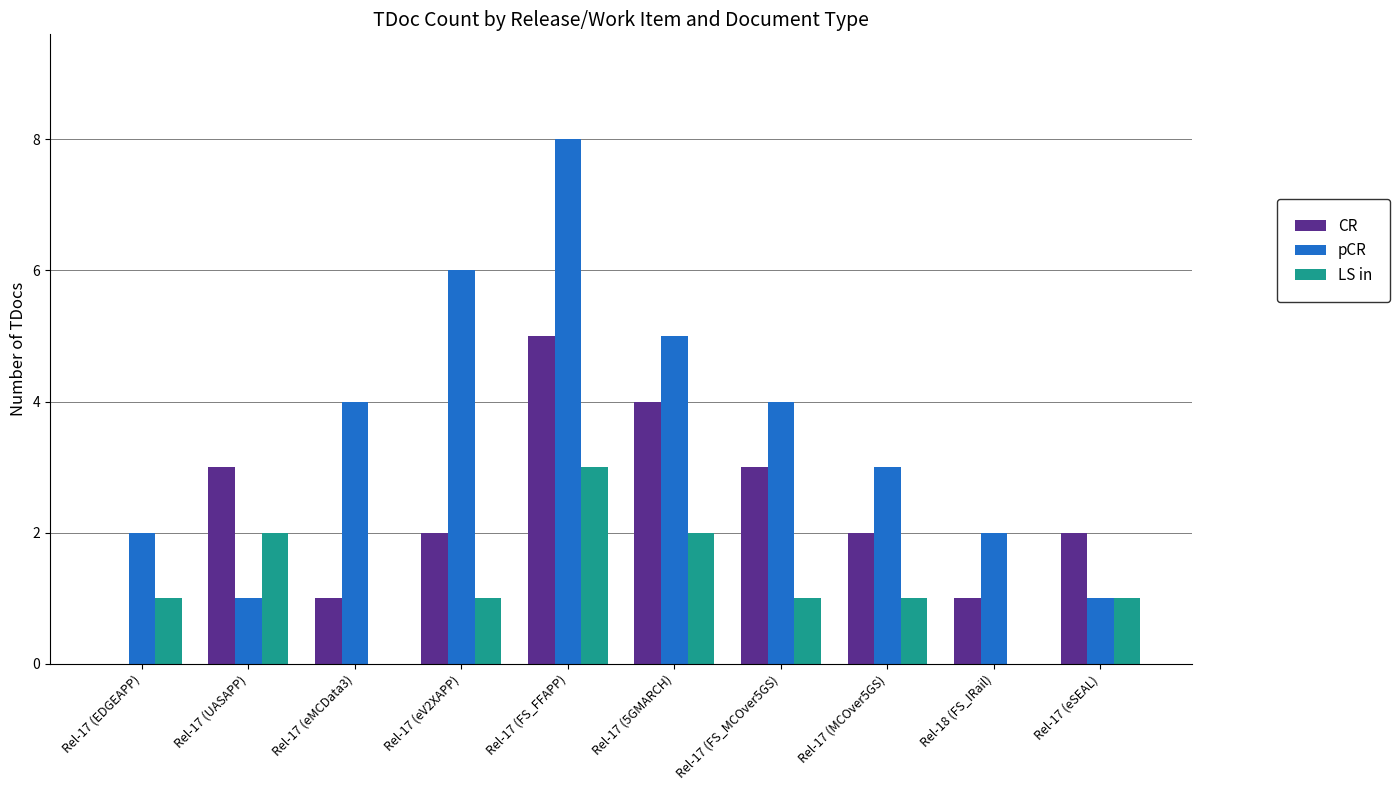

What is the sum of all pCR values?

36